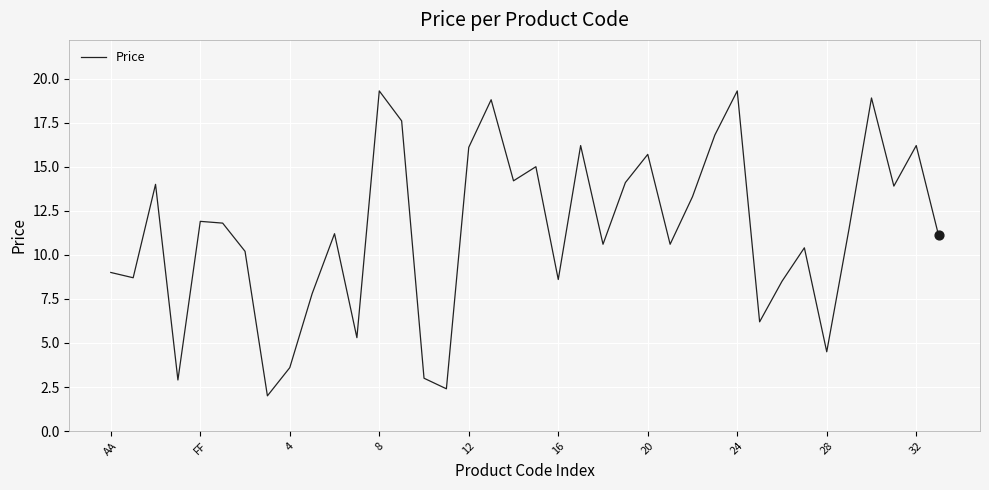

What is the difference between the maximum and minimum values?

17.3